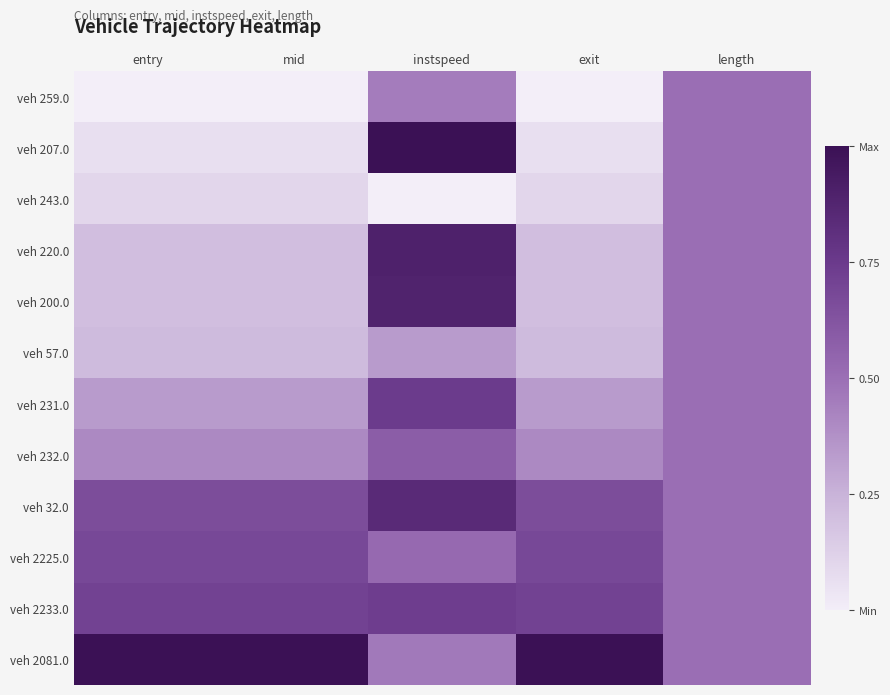

Reading left to right, what are all the values shown in this chart?

veh 259.0: entry=0.0	mid=0.0	instspeed=0.5	exit=0.0	length=0.5
veh 207.0: entry=0.1	mid=0.1	instspeed=1.0	exit=0.1	length=0.5
veh 243.0: entry=0.1	mid=0.1	instspeed=0.0	exit=0.1	length=0.5
veh 220.0: entry=0.2	mid=0.2	instspeed=0.9	exit=0.2	length=0.5
veh 200.0: entry=0.2	mid=0.2	instspeed=0.9	exit=0.2	length=0.5
veh 57.0: entry=0.2	mid=0.2	instspeed=0.3	exit=0.2	length=0.5
veh 231.0: entry=0.3	mid=0.3	instspeed=0.7	exit=0.3	length=0.5
veh 232.0: entry=0.4	mid=0.4	instspeed=0.6	exit=0.4	length=0.5
veh 32.0: entry=0.7	mid=0.7	instspeed=0.8	exit=0.7	length=0.5
veh 2225.0: entry=0.7	mid=0.7	instspeed=0.5	exit=0.7	length=0.5
veh 2233.0: entry=0.7	mid=0.7	instspeed=0.7	exit=0.7	length=0.5
veh 2081.0: entry=1.0	mid=1.0	instspeed=0.5	exit=1.0	length=0.5